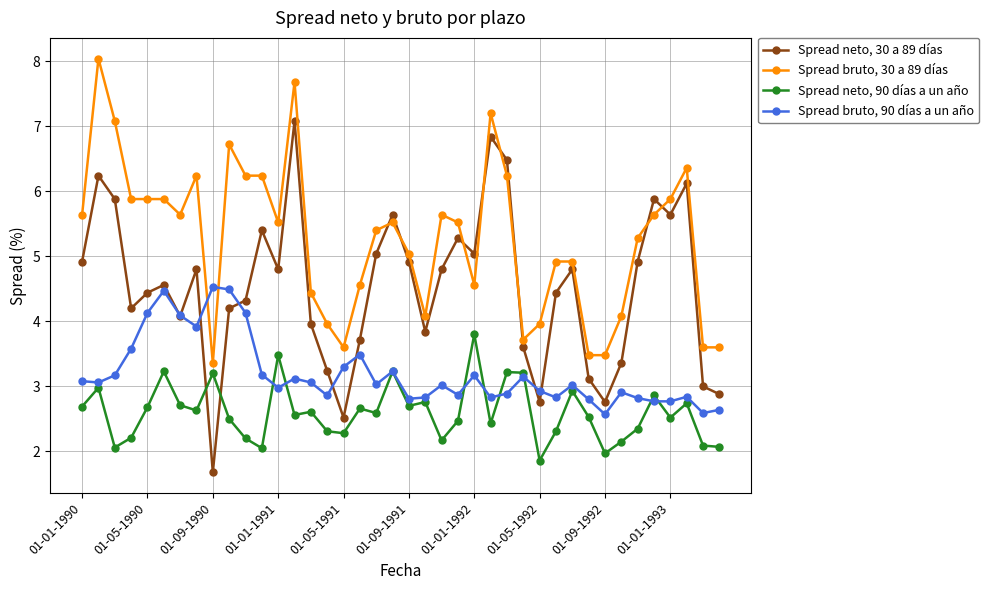

How many data points in Spread neto, 90 días a un año are less than 2?

2